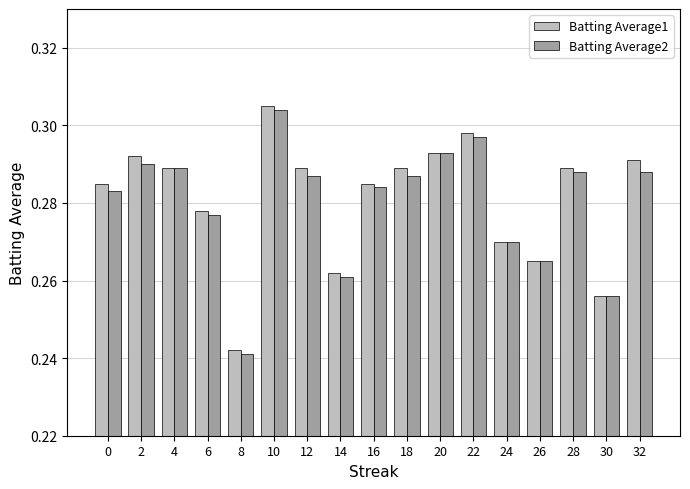

The value of Batting Average1 at 16 is 0.2. True or false?

False